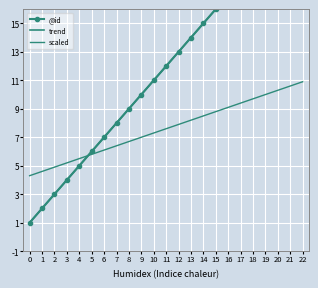

True or false: trend and @id intersect in this chart.

False